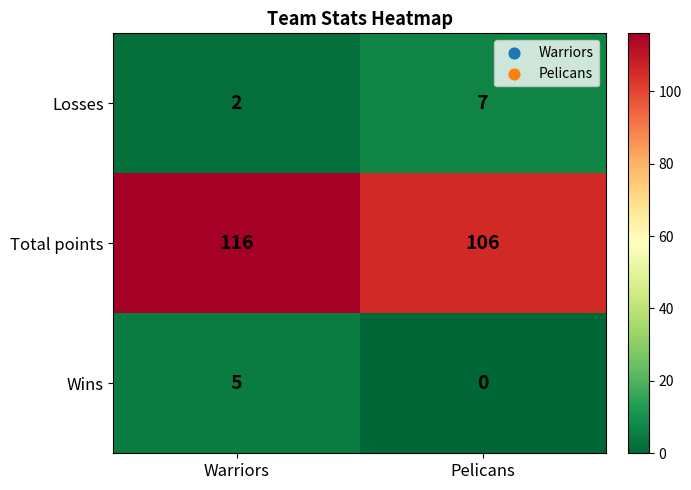

What is the difference between the Losses values at Warriors and Pelicans?

5